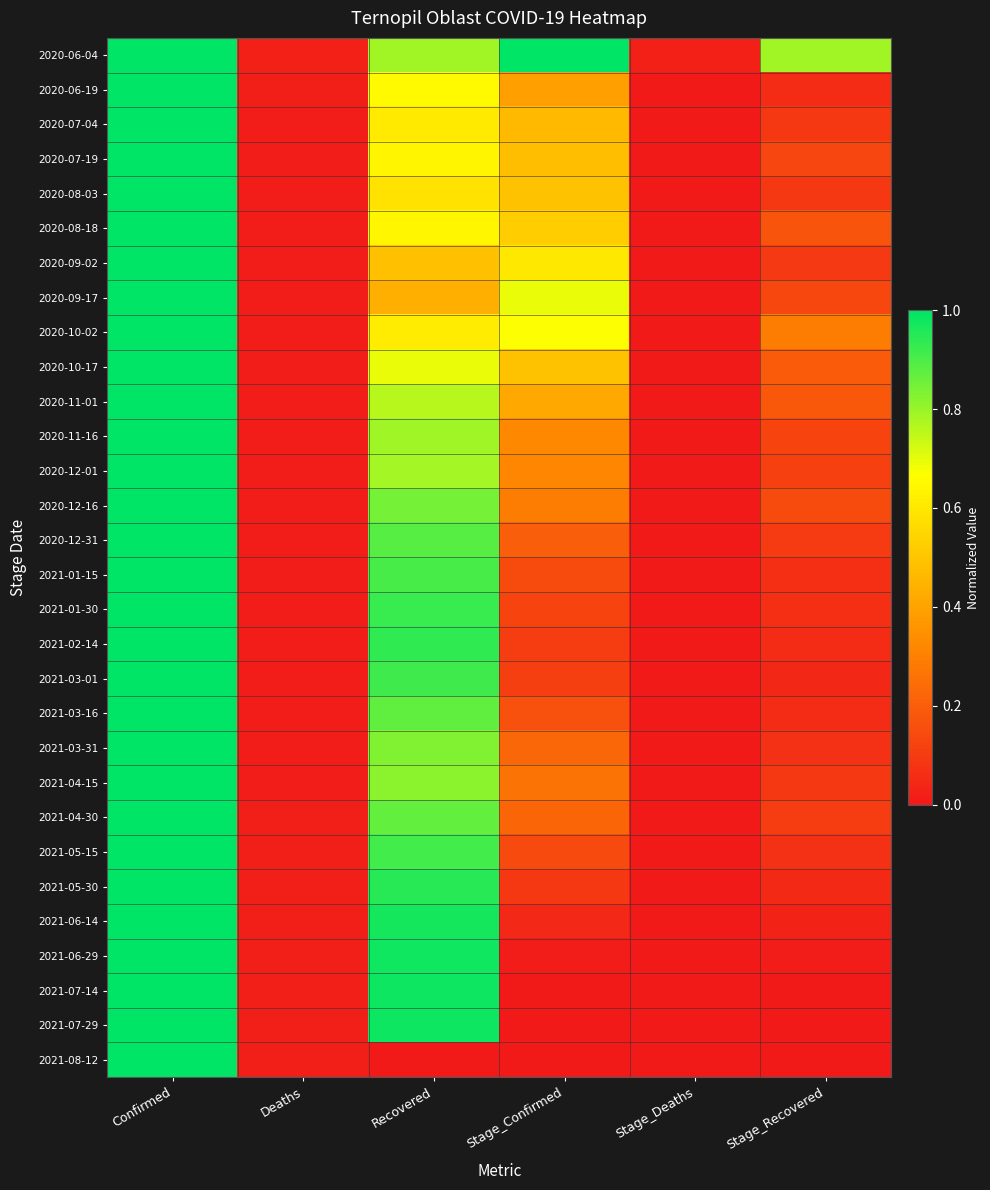

Which series has the largest total across all categories?

2020-06-04